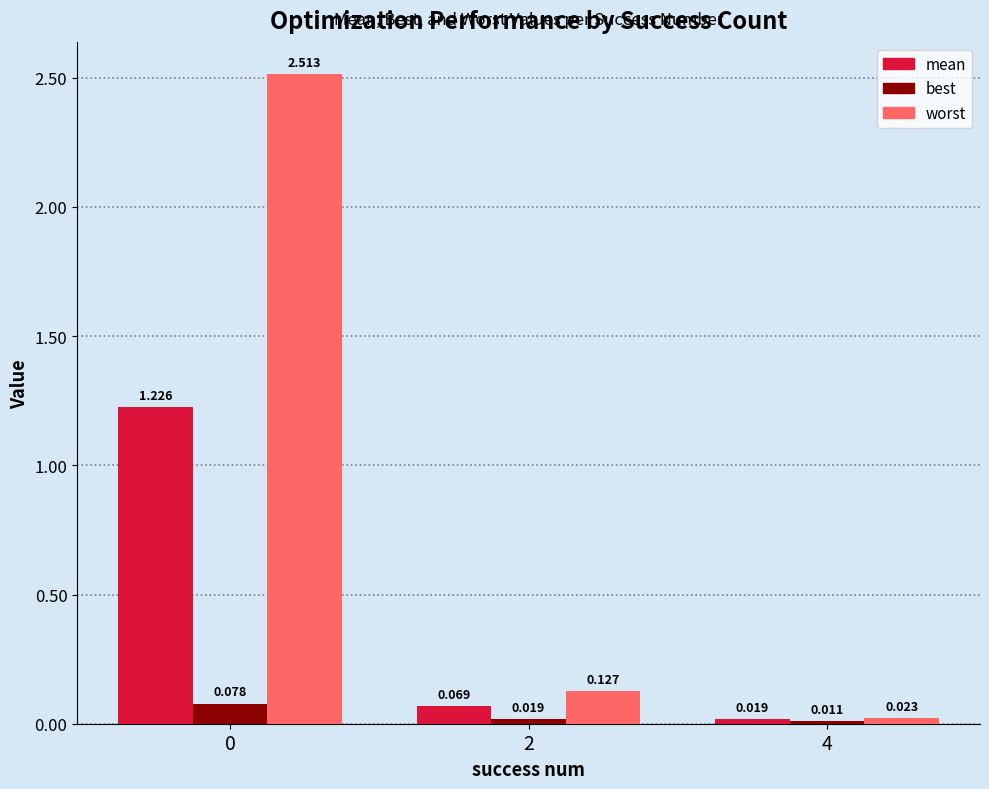

Rank the series by their average value, from highest to lowest.

worst, mean, best